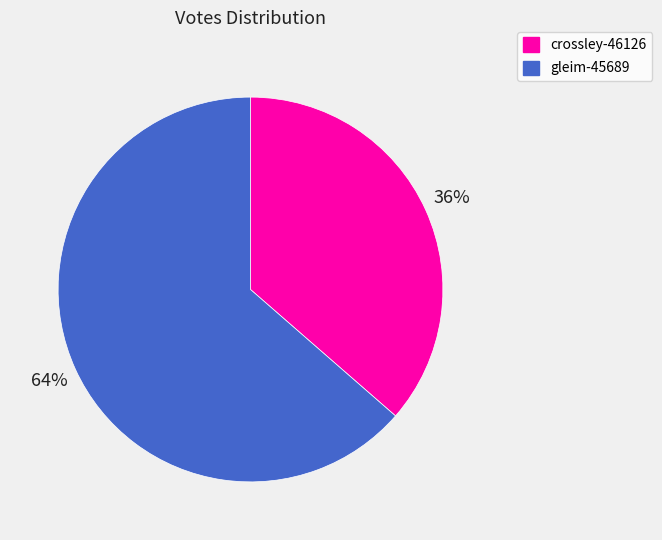

Is the sum of gleim-45689 and crossley-46126 greater than half?

Yes